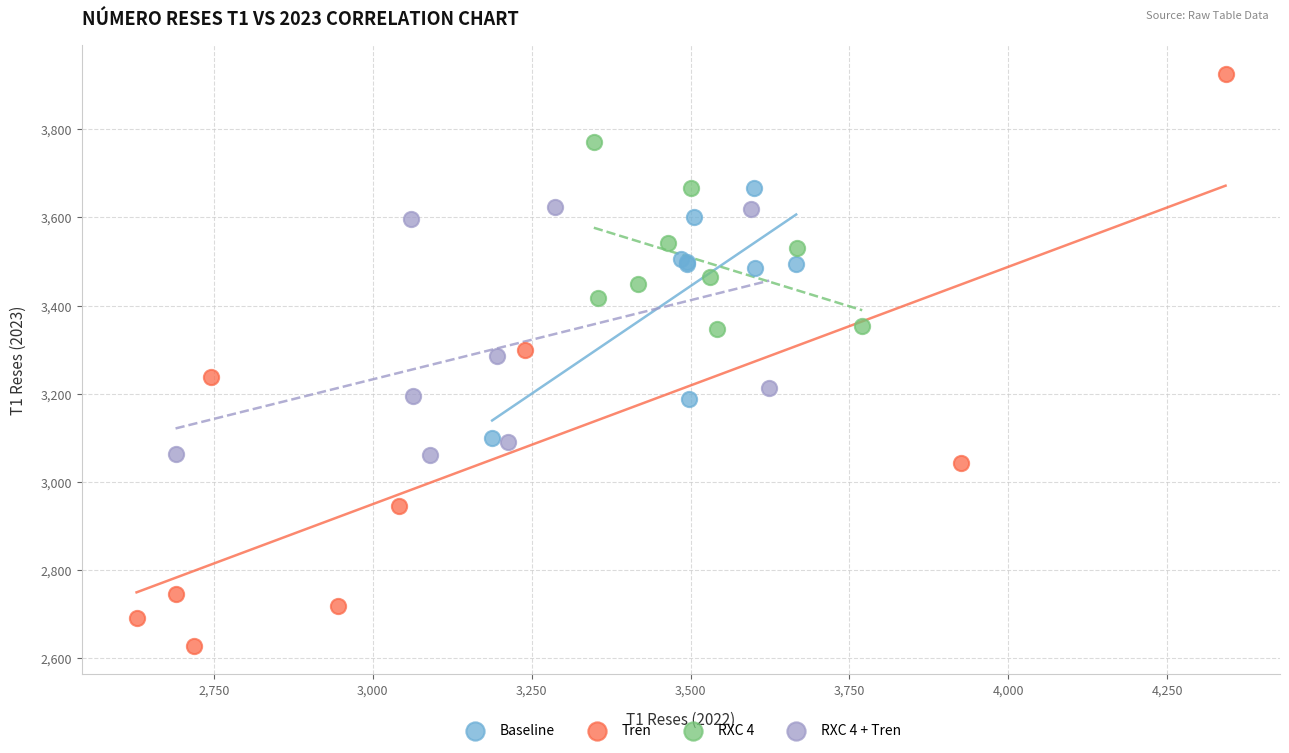

Which series contains the highest Y value?

Tren